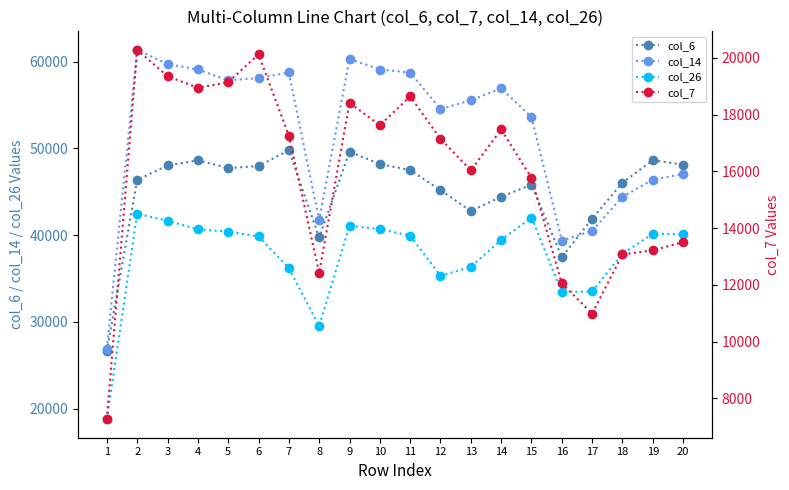

True or false: col_7 and col_14 cross at least once.

False